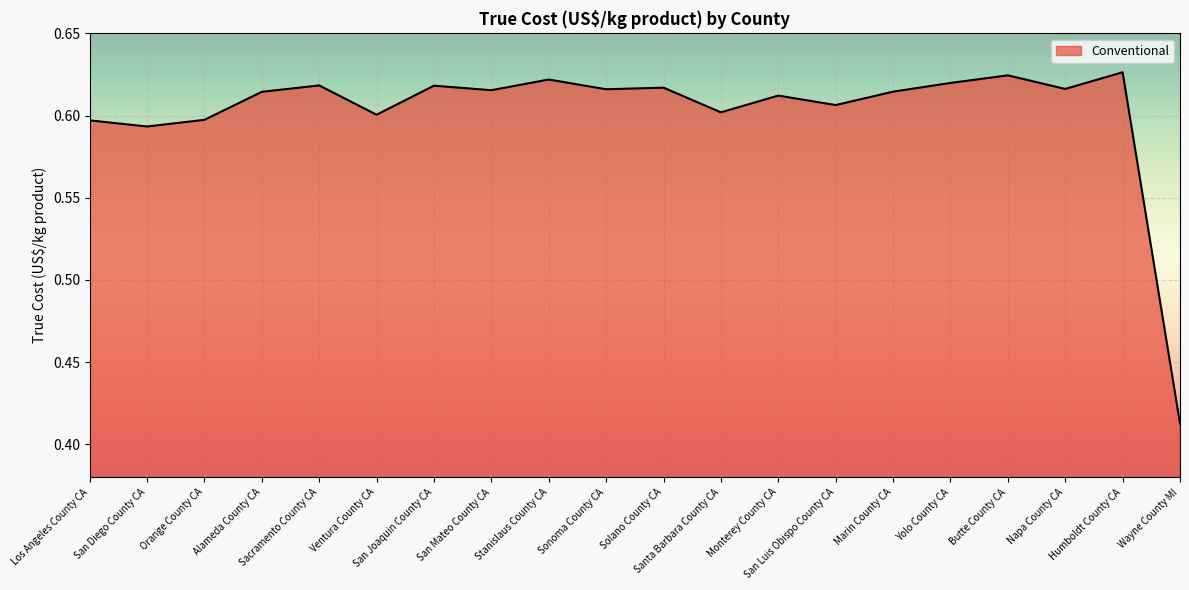

How many values are between 0 and 1?

20